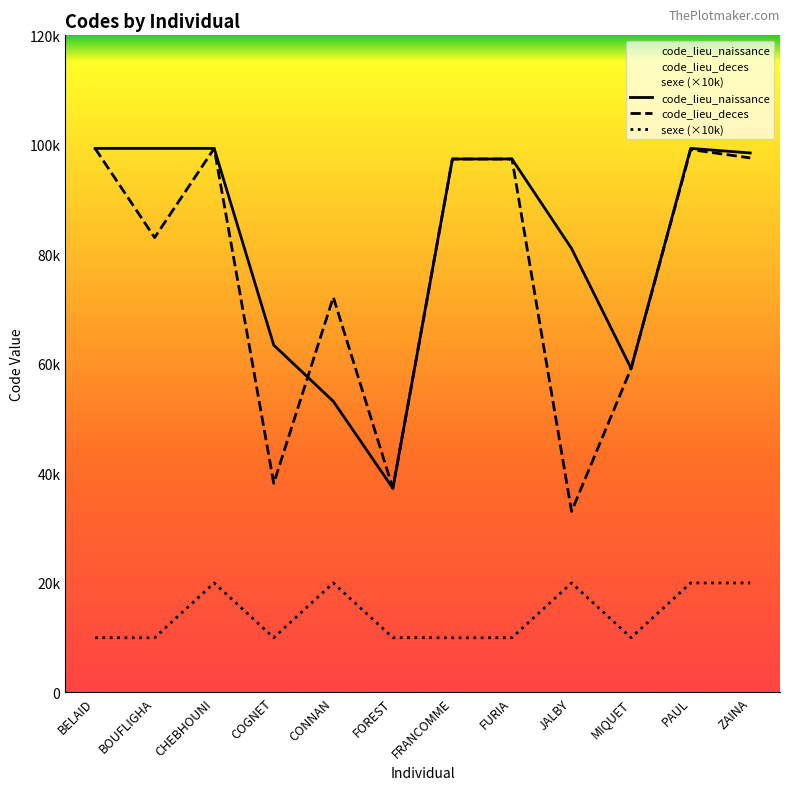

Reading left to right, transcribe all the data shown in this chart.

code_lieu_naissance: BELAID=99352	BOUFLIGHA=99352	CHEBHOUNI=99352	COGNET=63430	CONNAN=53169	FOREST=37281	FRANCOMME=97412	FURIA=97418	JALBY=81077	MIQUET=59178	PAUL=99351	ZAINA=98517
code_lieu_deces: BELAID=99352	BOUFLIGHA=83069	CHEBHOUNI=99352	COGNET=38185	CONNAN=72181	FOREST=37281	FRANCOMME=97412	FURIA=97418	JALBY=33063	MIQUET=59178	PAUL=99140	ZAINA=97612
sexe: BELAID=10000	BOUFLIGHA=10000	CHEBHOUNI=20000	COGNET=10000	CONNAN=20000	FOREST=10000	FRANCOMME=10000	FURIA=10000	JALBY=20000	MIQUET=10000	PAUL=20000	ZAINA=20000